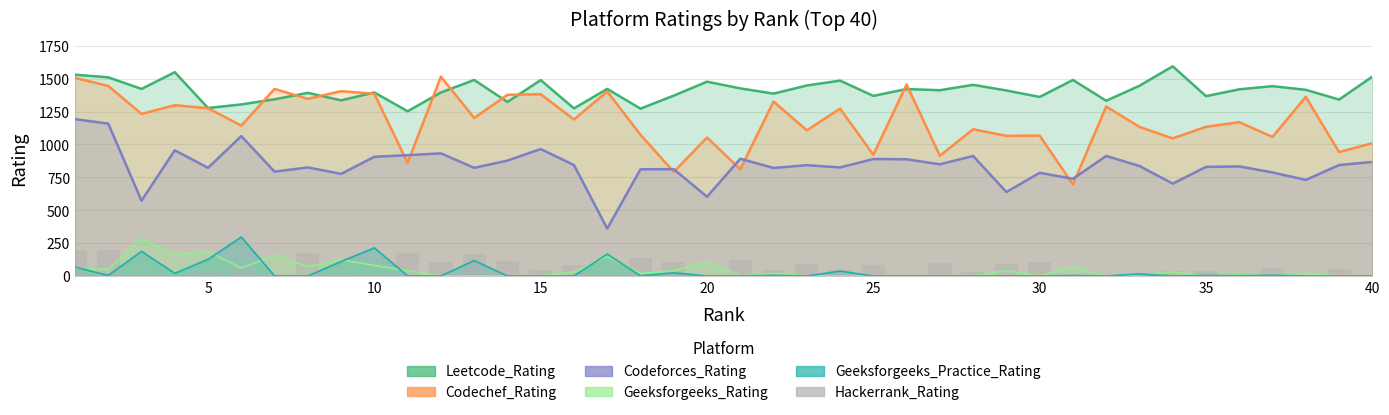

What is the sum of the Leetcode_Rating values at 20 and 35?

2696